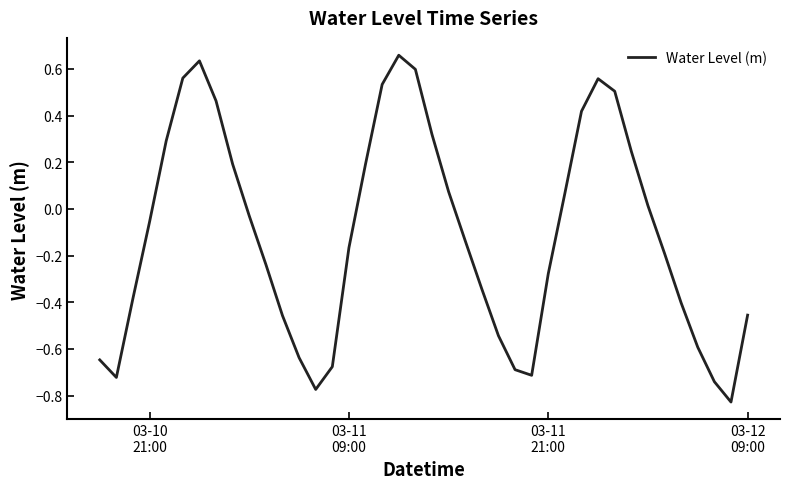

What is the difference between the maximum and minimum values?

1.5